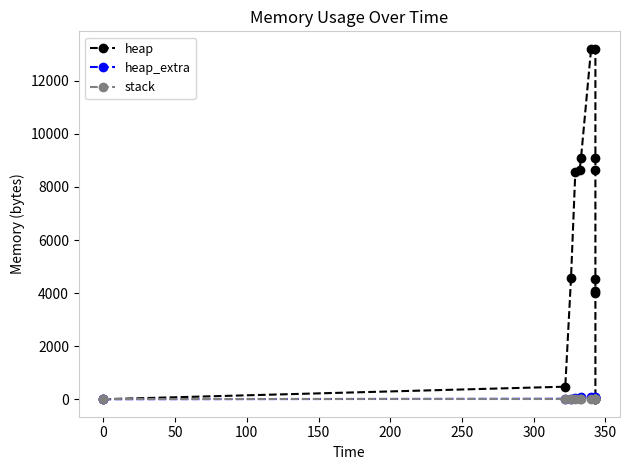

What is the difference between the maximum and minimum values in the heap series?

13204